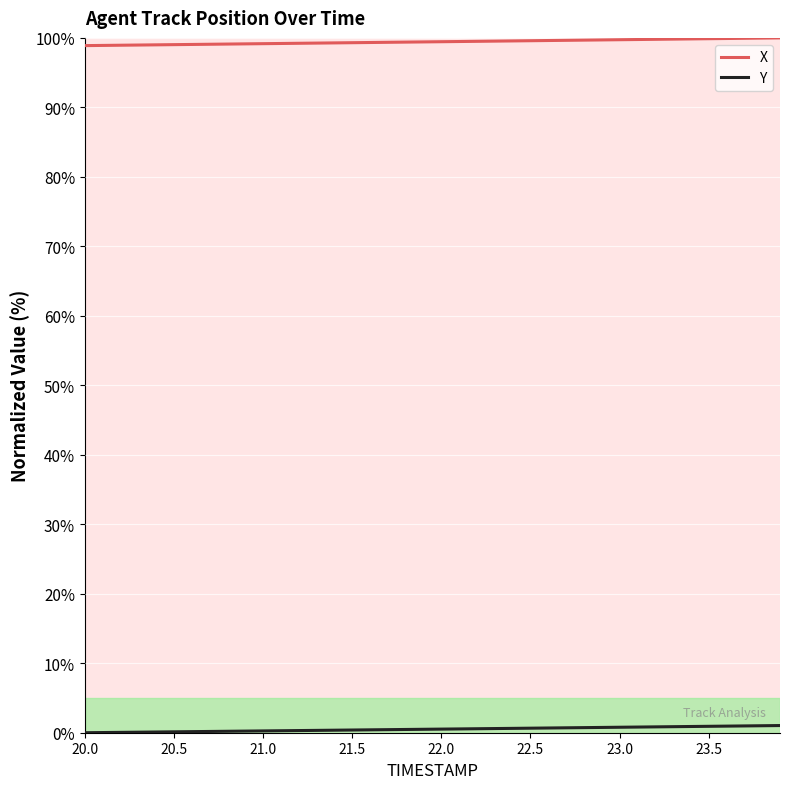

At how many categories does at least one series exceed 94?

40